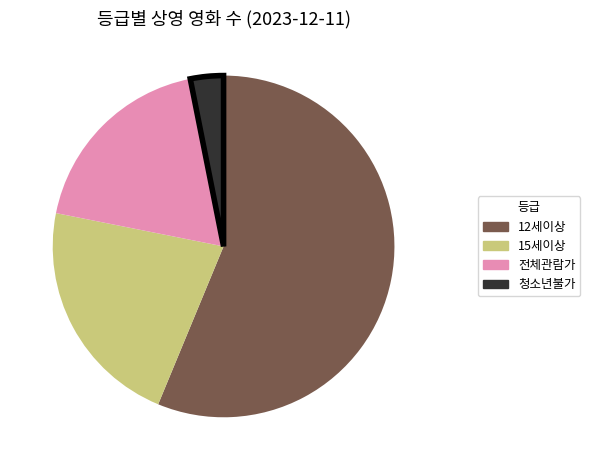

Is there any slice that represents more than half of the pie?

Yes